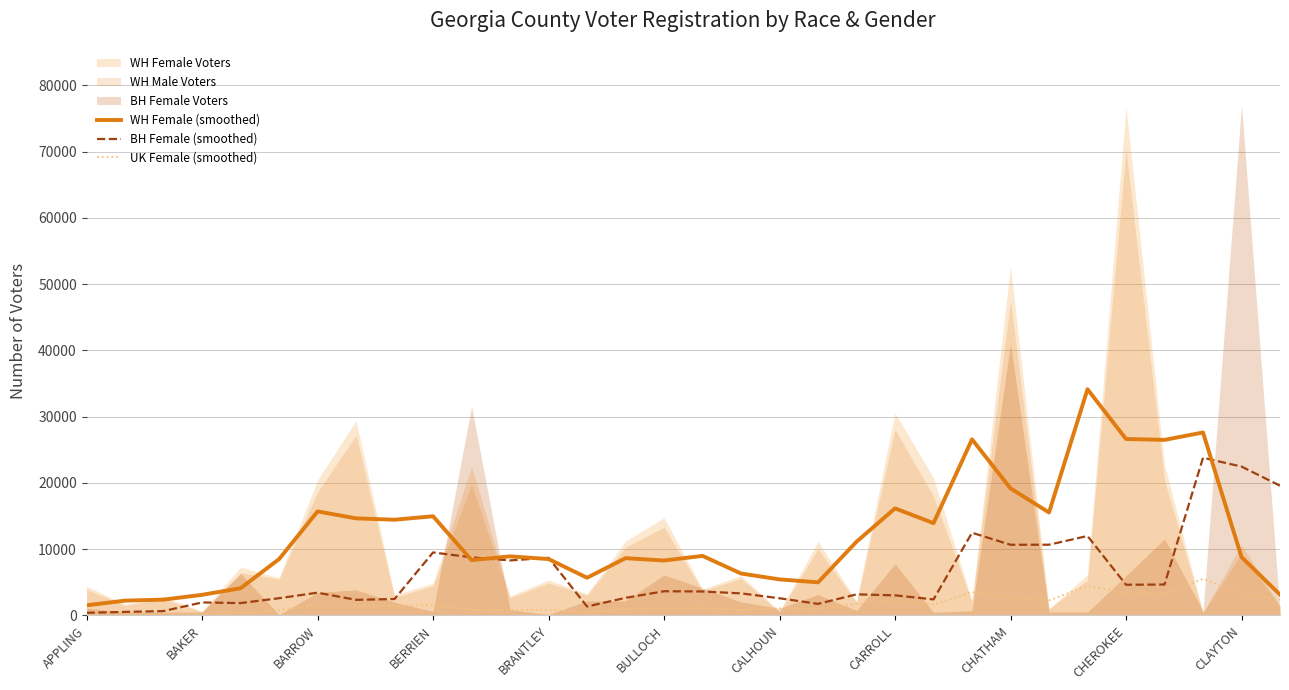

True or false: UK Female (smoothed) and BH Female (smoothed) cross at least once.

False